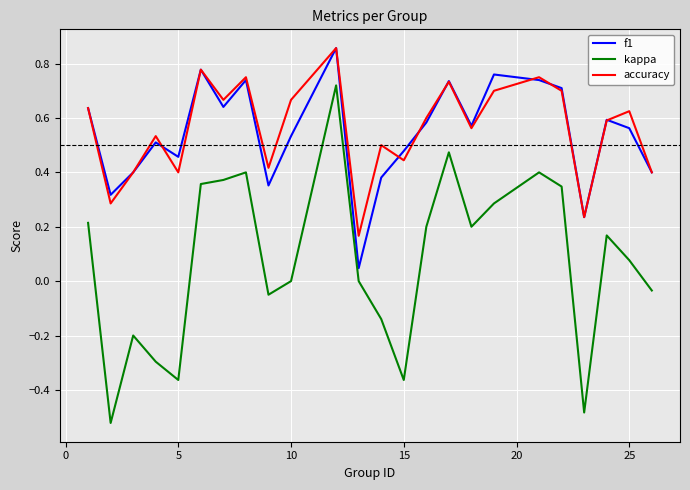

True or false: kappa and f1 intersect in this chart.

False